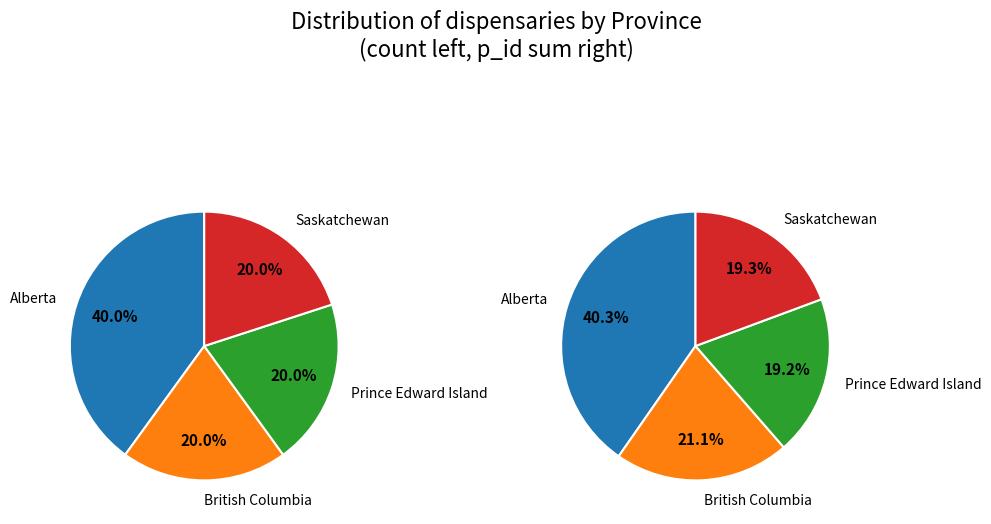

Is it true that BC Cannabis Store - Nanaimo is 13% of the pie?

False